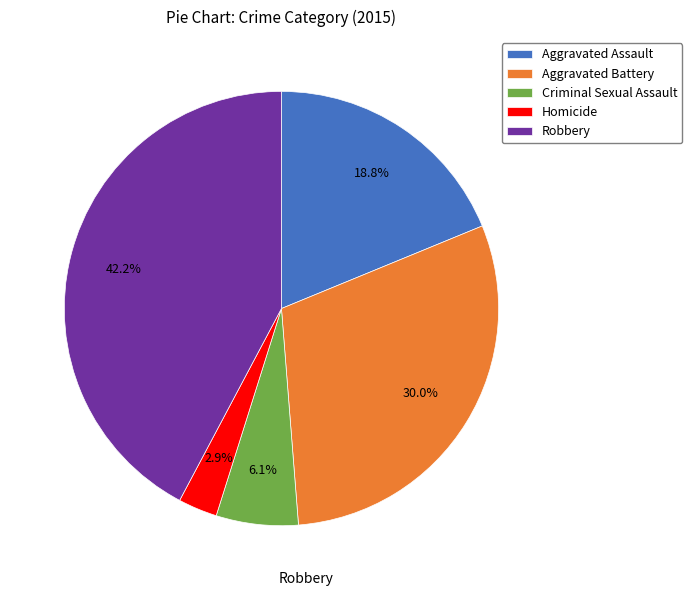

Which has a higher value, Homicide or Robbery?

Robbery